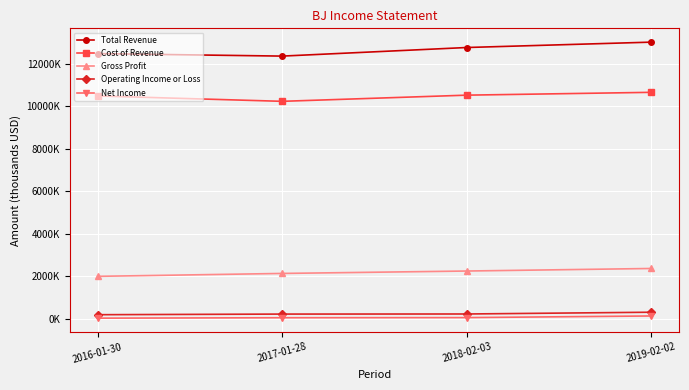

What is the sum of the Total Revenue values at 2017-01-28 and 2016-01-30?

24818100